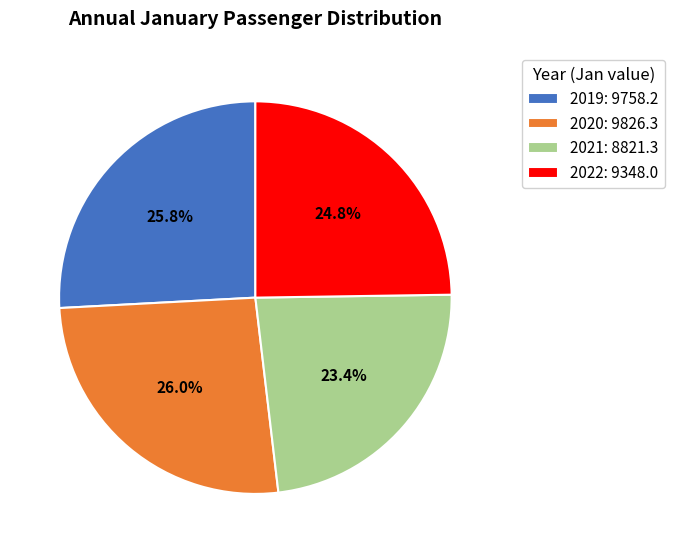

True or false: 2020 accounts for 37% of the total.

False